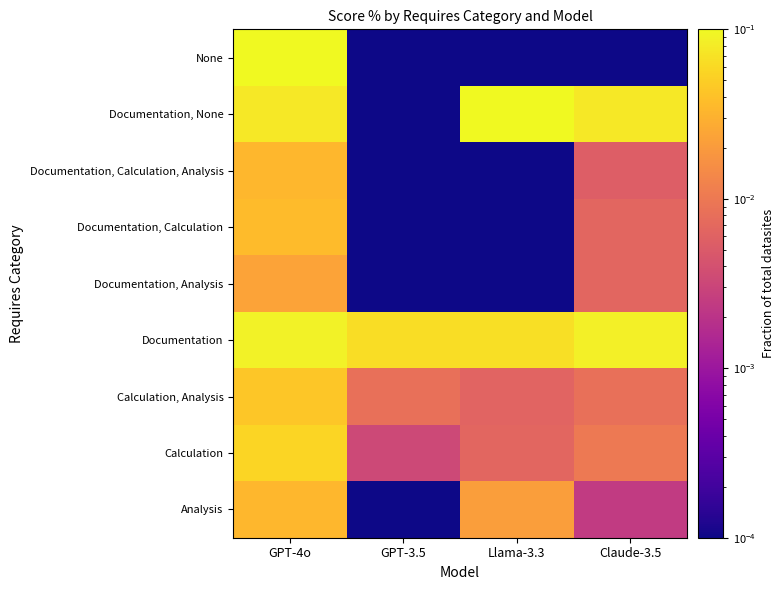

Which label corresponds to the smallest value in the chart?

GPT-3.5